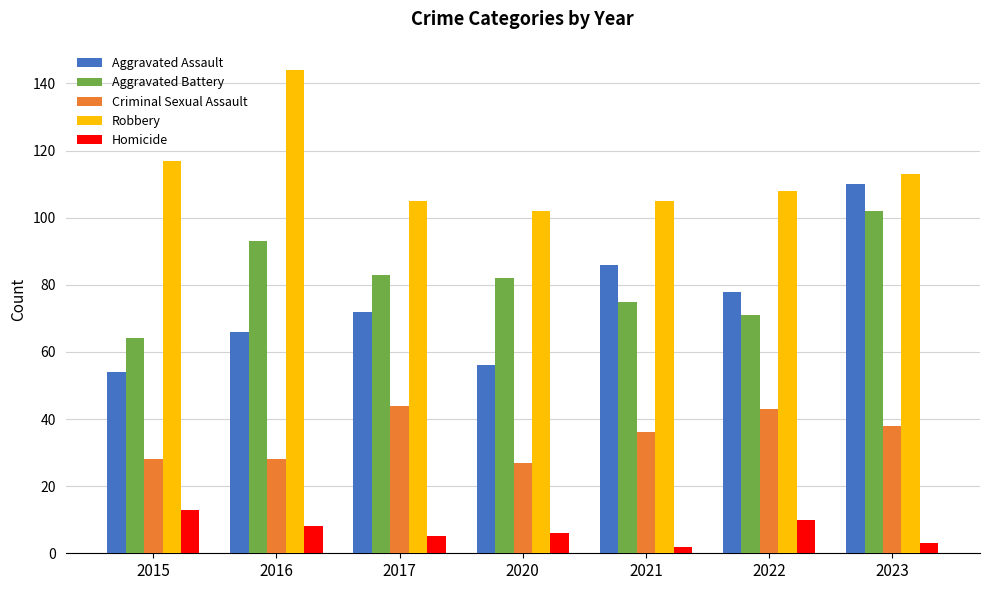

What is the sum of all Homicide values?

47